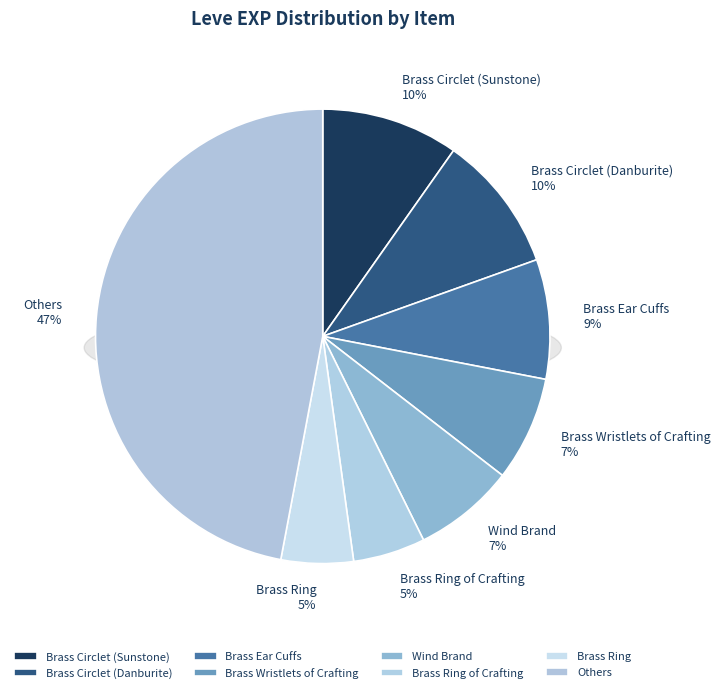

What percentage is NOT represented by Wind Brand?

92.8%